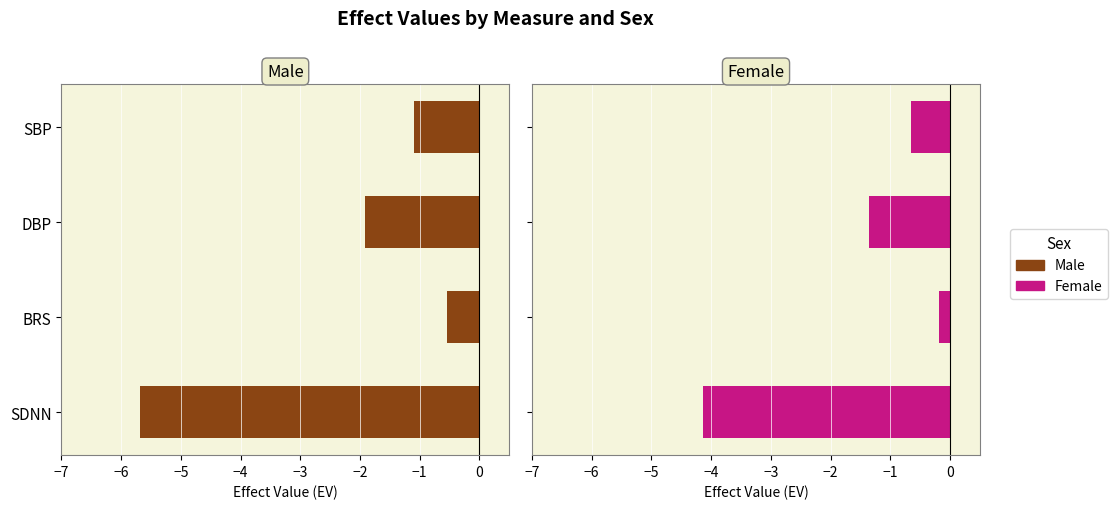

What is the maximum value for Female?

-0.2